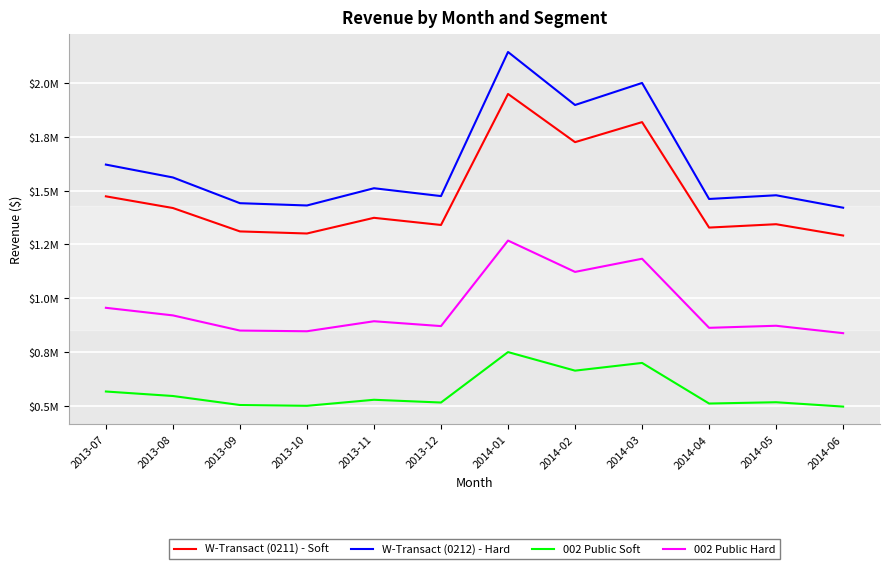

Reading left to right, transcribe all the data shown in this chart.

W-Transact (0211) - Soft: 2013-07=1473589.1	2013-08=1419296.1	2013-09=1310673.2	2013-10=1301024.7	2013-11=1373822.9	2013-12=1340623.0	2014-01=1948962.6	2014-02=1725161.7	2014-03=1818208.6	2014-04=1328501.7	2014-05=1344117.3	2014-06=1291609.1
W-Transact (0212) - Hard: 2013-07=1620947.9	2013-08=1561225.7	2013-09=1441740.5	2013-10=1431127.2	2013-11=1511205.1	2013-12=1474685.3	2014-01=2143858.8	2014-02=1897677.9	2014-03=2000029.5	2014-04=1461351.9	2014-05=1478529.0	2014-06=1420770.1
002 Public Soft: 2013-07=567331.8	2013-08=546429.0	2013-09=504609.2	2013-10=500894.5	2013-11=528921.8	2013-12=516139.9	2014-01=750350.6	2014-02=664187.2	2014-03=700010.3	2014-04=511473.2	2014-05=517485.2	2014-06=497269.5
002 Public Hard: 2013-07=955954.1	2013-08=920732.9	2013-09=850266.5	2013-10=847063.2	2013-11=893556.4	2013-12=871081.4	2014-01=1268215.9	2014-02=1122673.4	2014-03=1183820.5	2014-04=863029.2	2014-05=872614.3	2014-06=838183.9